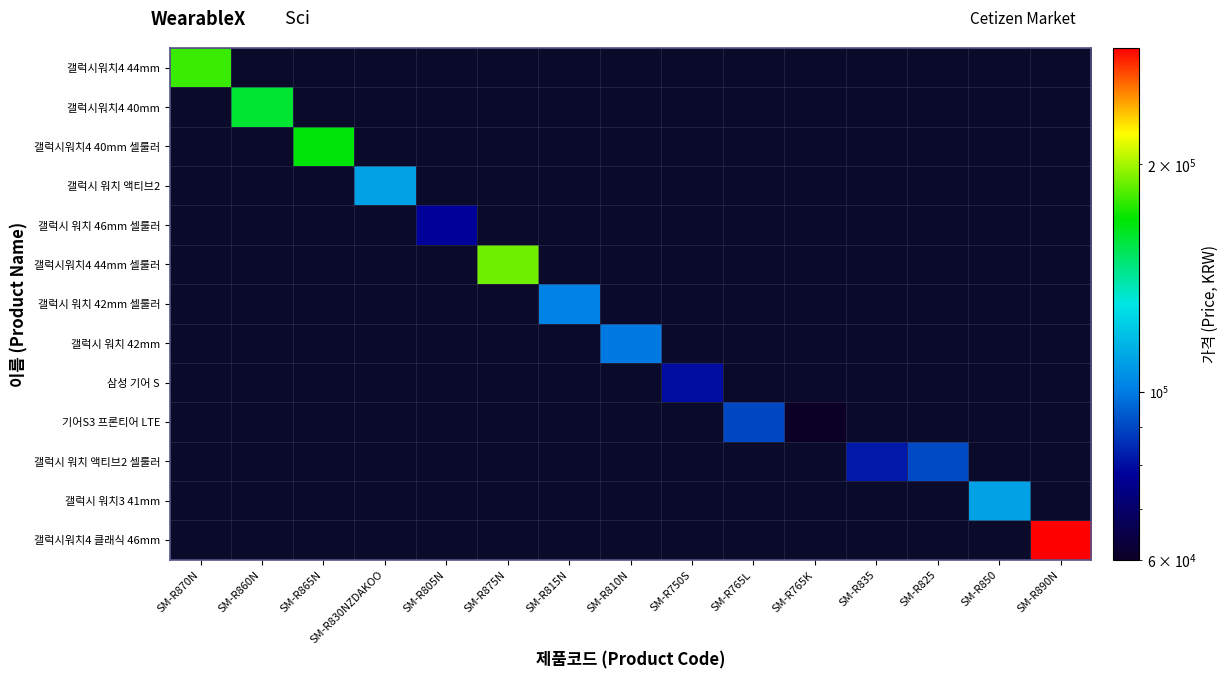

What is the minimum value shown in the chart?

60000.0